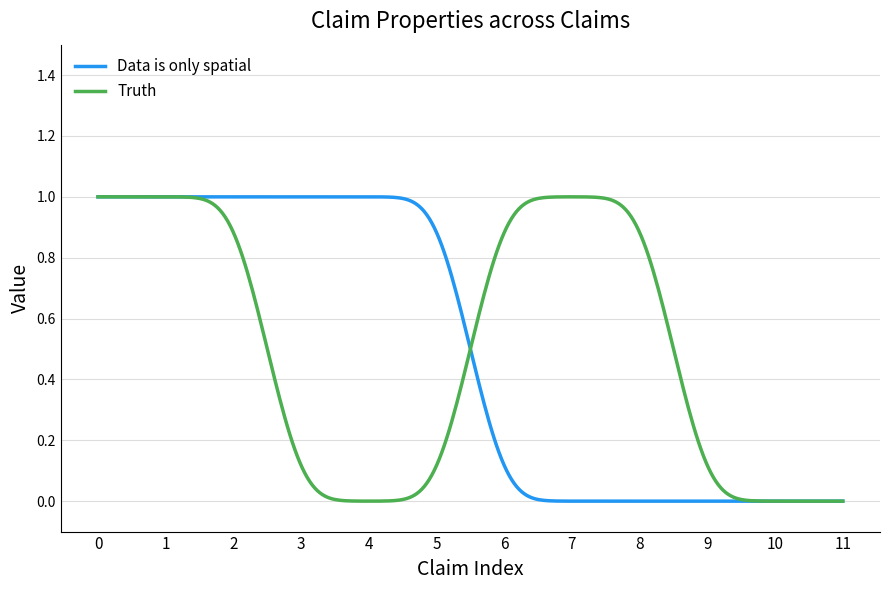

Reading left to right, list all the values displayed in this chart.

Data is only spatial: 1	1	1	1	1	1	0	0	0	0	0	0
Truth: 1	1	1	0	0	0	1	1	1	0	0	0